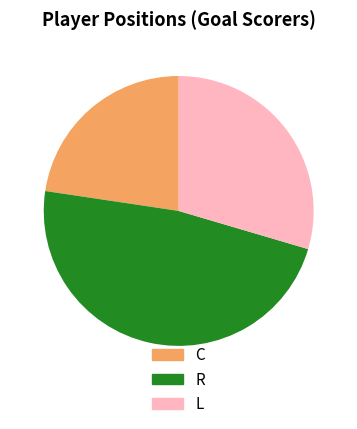

What is the largest slice in the pie chart?

R